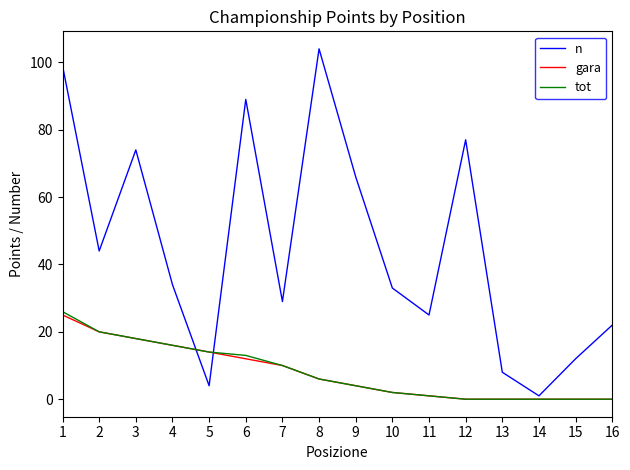

What is the difference between the highest and lowest values at 11?

24